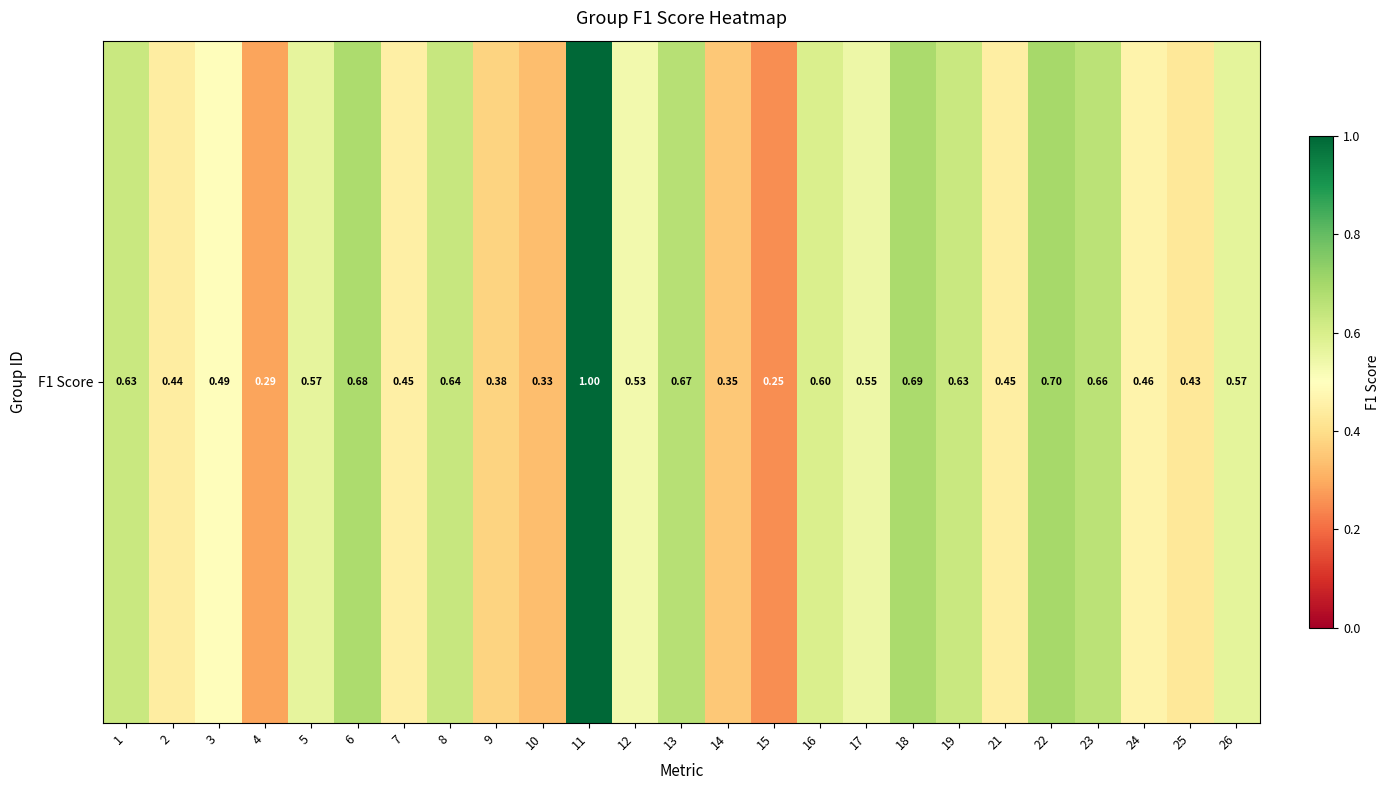

Reading left to right, extract all data points from this chart.

0.6	0.4	0.5	0.3	0.6	0.7	0.5	0.6	0.4	0.3	1.0	0.5	0.7	0.4	0.2	0.6	0.5	0.7	0.6	0.4	0.7	0.7	0.5	0.4	0.6